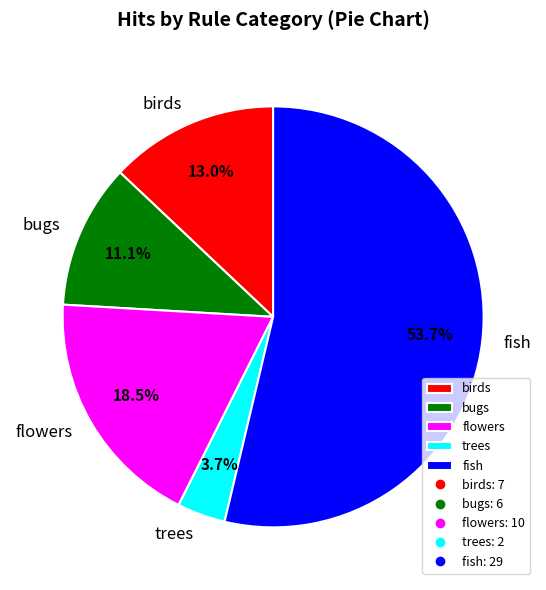

Count the number of slices in the pie.

5